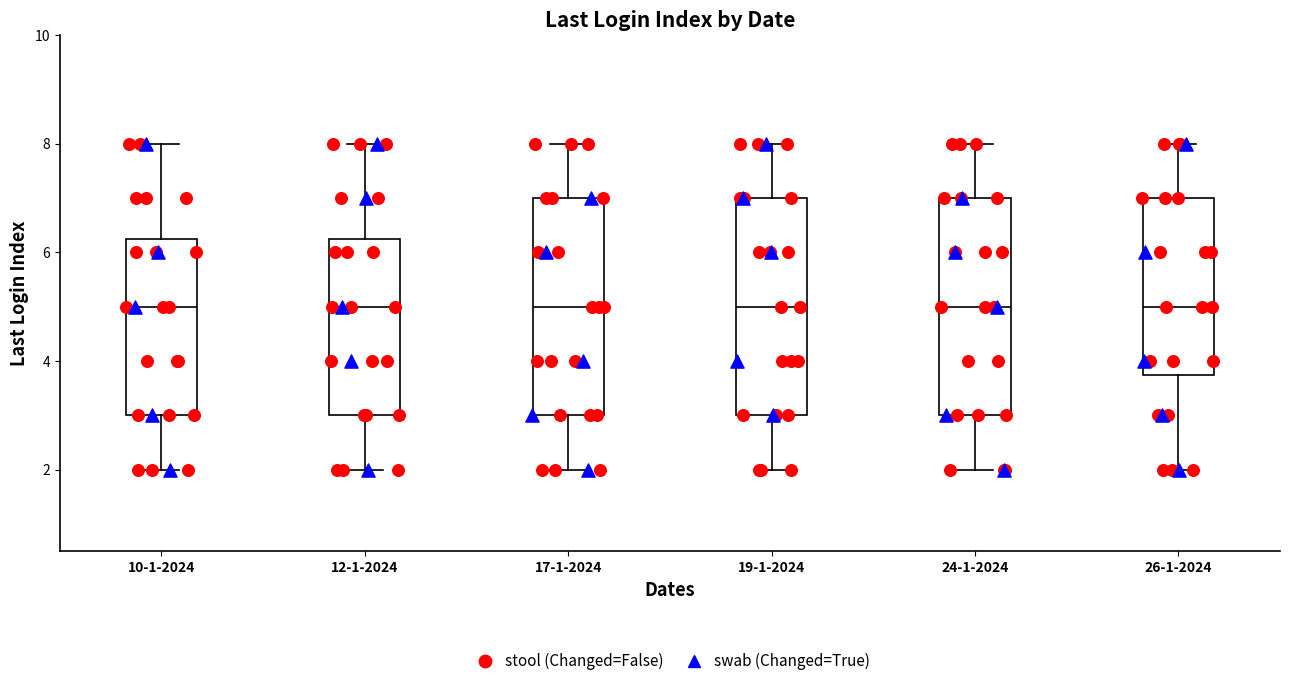

Reading left to right, transcribe this box plot: for each box, give where its median line is, the range the box spans, and where its two whiskers end, as read against the y-axis. The values are not printed on the chart, so give them approximately, as read against the axis.

10-1-2024: median 5.0, box 3.0 to 6.2, whiskers 2.0 to 8.0
12-1-2024: median 5.0, box 3.0 to 6.2, whiskers 2.0 to 8.0
17-1-2024: median 5.0, box 3.0 to 7.0, whiskers 2.0 to 8.0
19-1-2024: median 5.0, box 3.0 to 7.0, whiskers 2.0 to 8.0
24-1-2024: median 5.0, box 3.0 to 7.0, whiskers 2.0 to 8.0
26-1-2024: median 5.0, box 3.8 to 7.0, whiskers 2.0 to 8.0